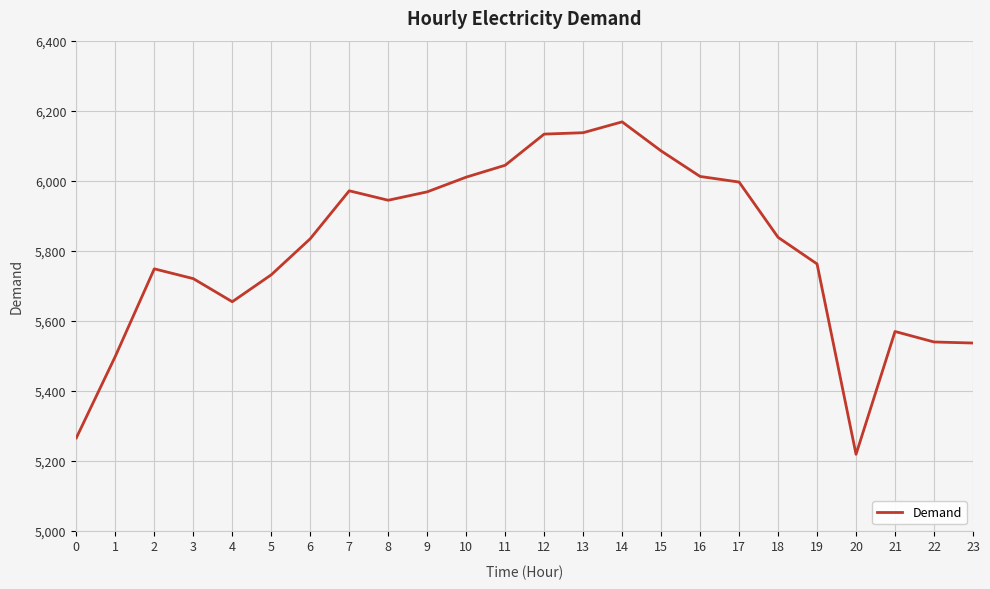

Does the chart have visible grid lines?

Yes